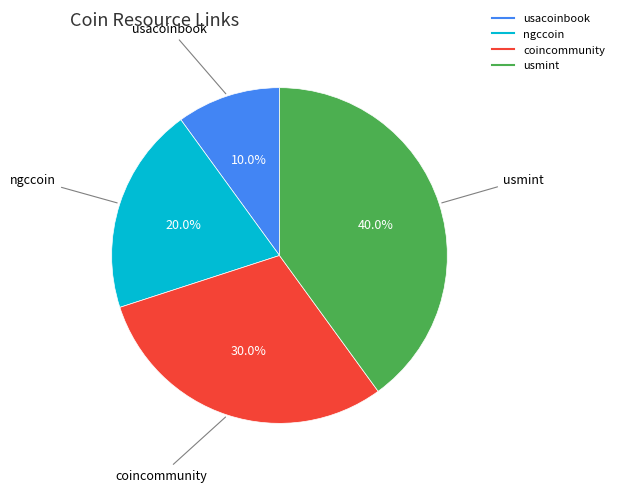

Rank the categories by value from lowest to highest.

usacoinbook, ngccoin, coincommunity, usmint